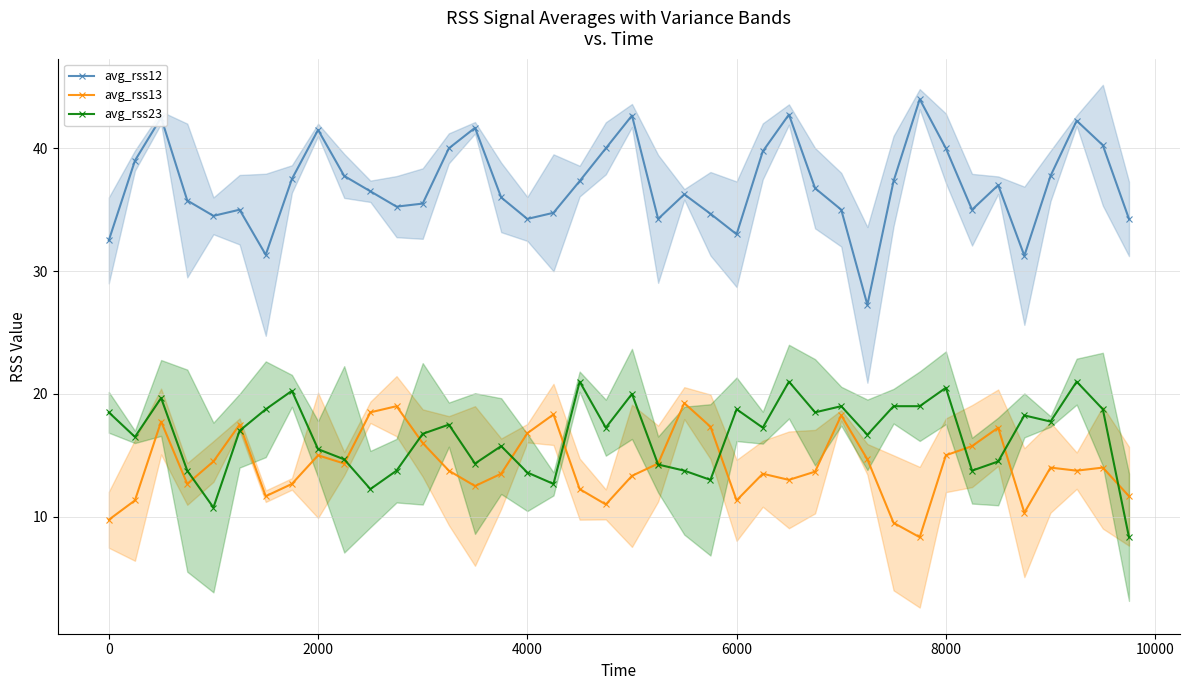

True or false: avg_rss23 has more than 2 points higher than both neighbors.

True